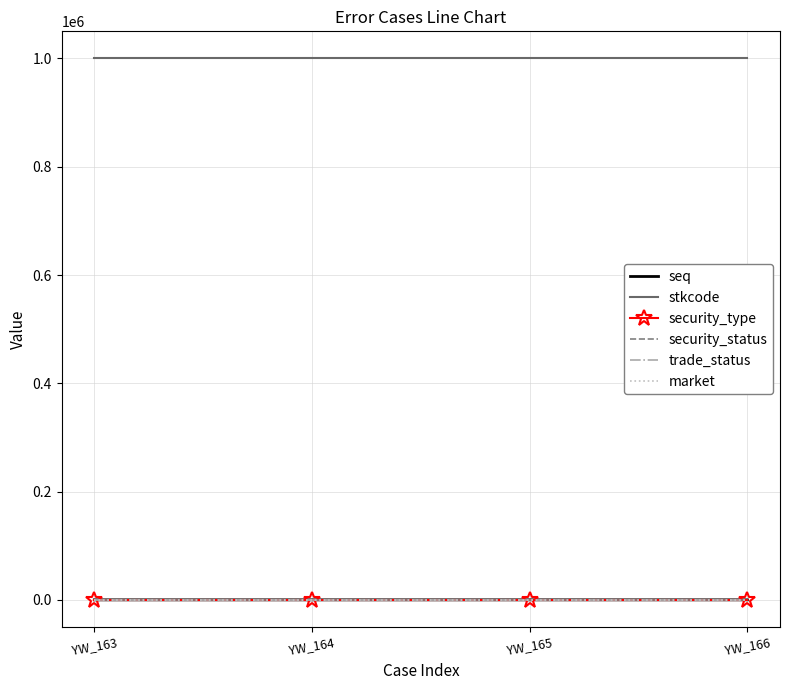

True or false: stkcode and seq cross at least once.

False